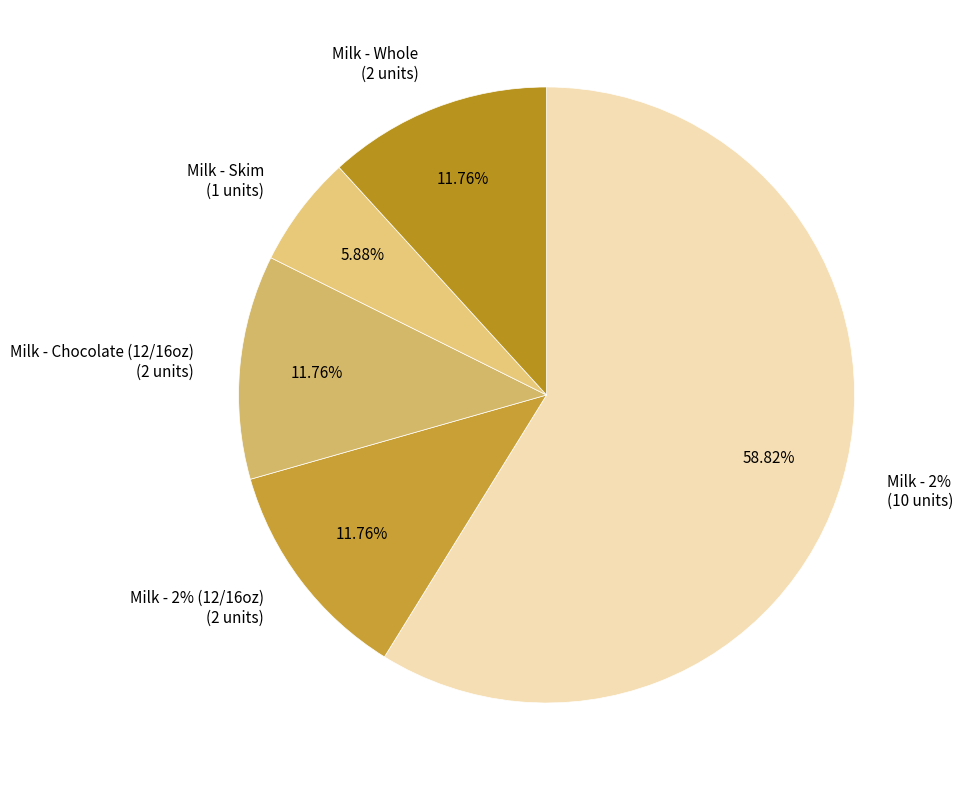

Which slice is the smallest?

skimg